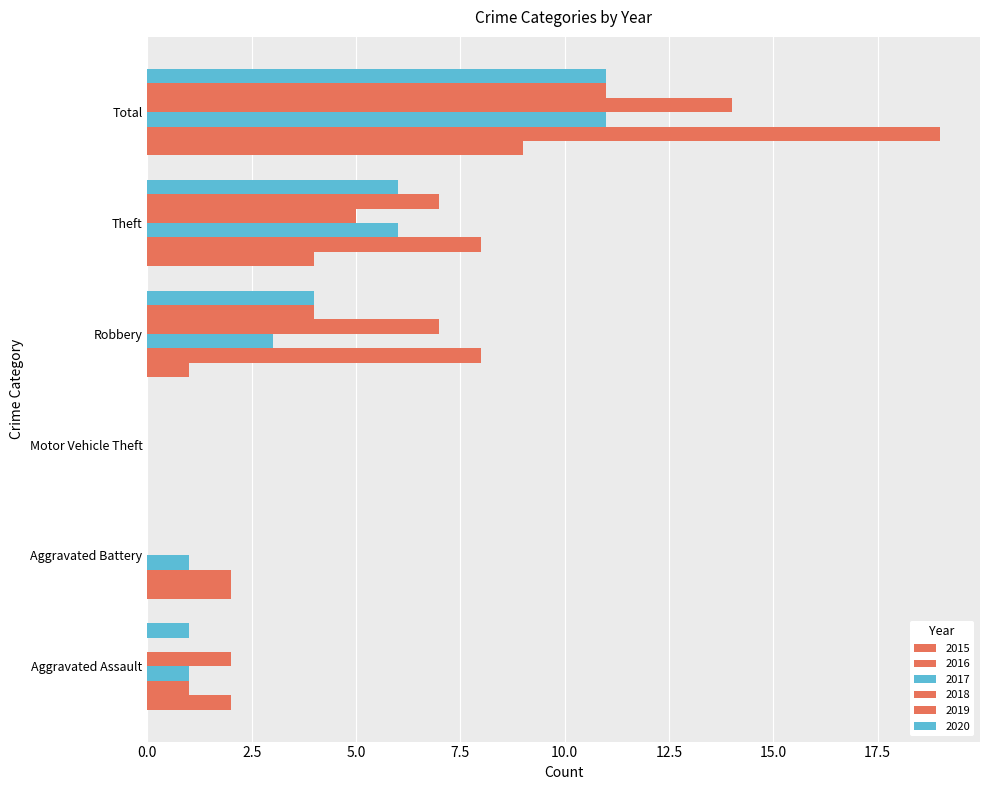

What is the label of the 6th bar from the left?

Total